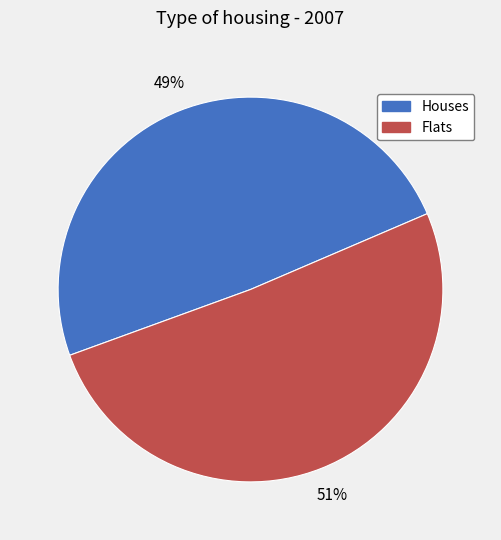

Approximately how many times larger is the value at Flats compared to Houses?

1.0